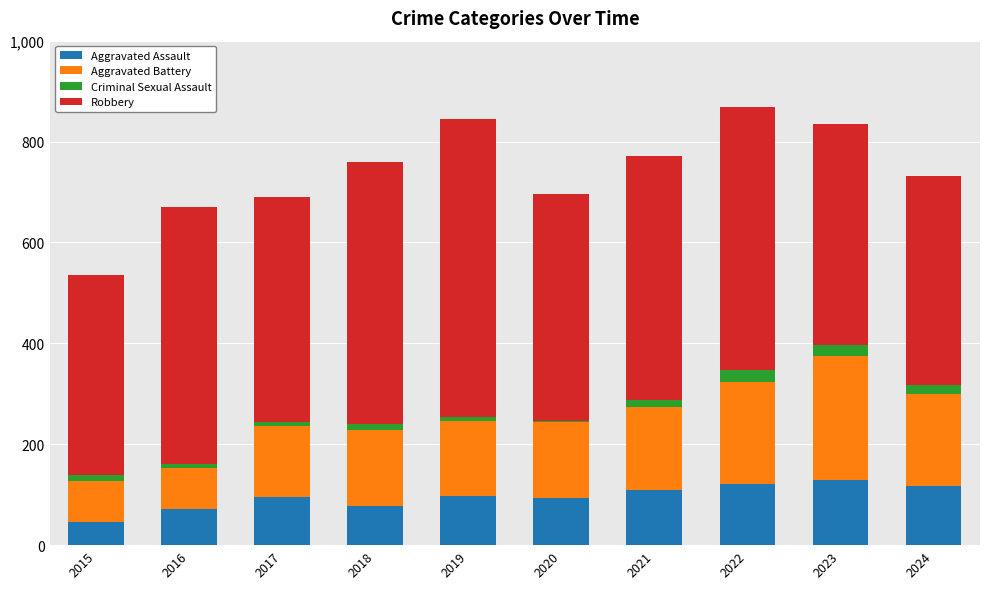

What is the lowest value of the Aggravated Assault series?

46